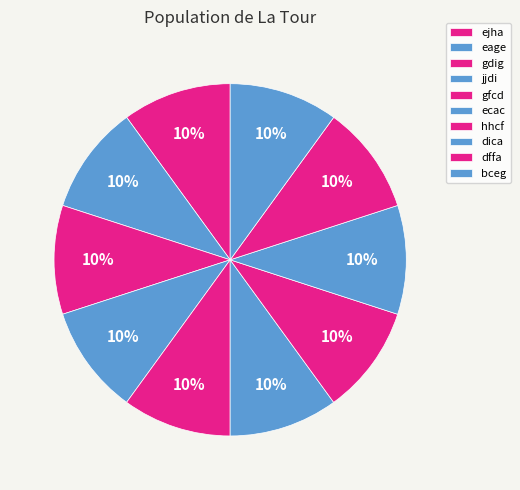

Approximately how many times larger is the value at jjdi compared to ecac?

1.0